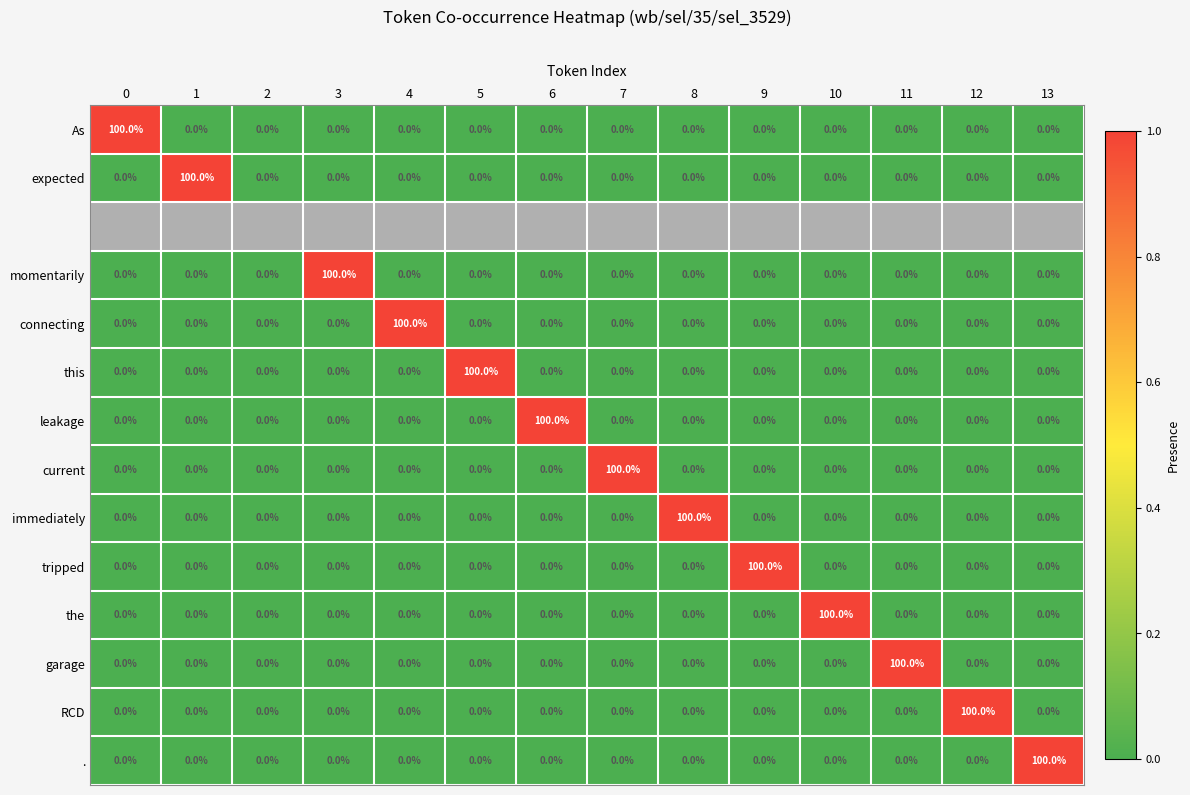

What is the difference between the maximum and minimum values in the . series?

100